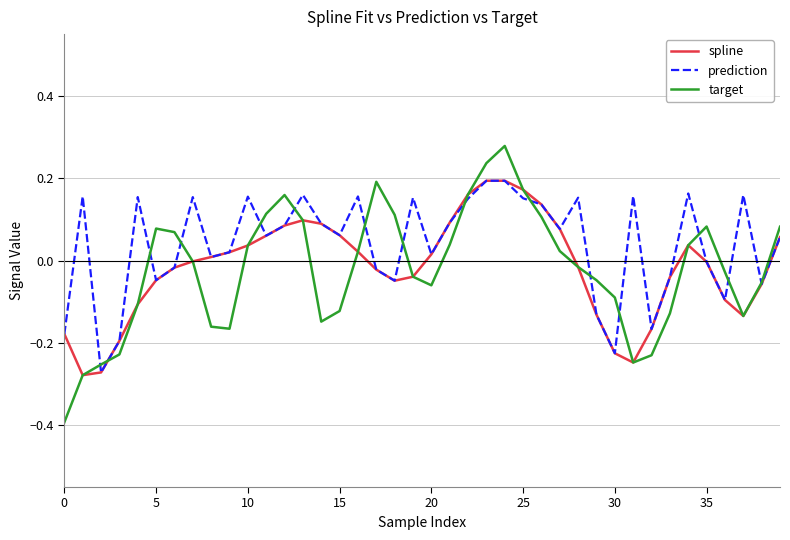

Which series has the largest total across all categories?

prediction